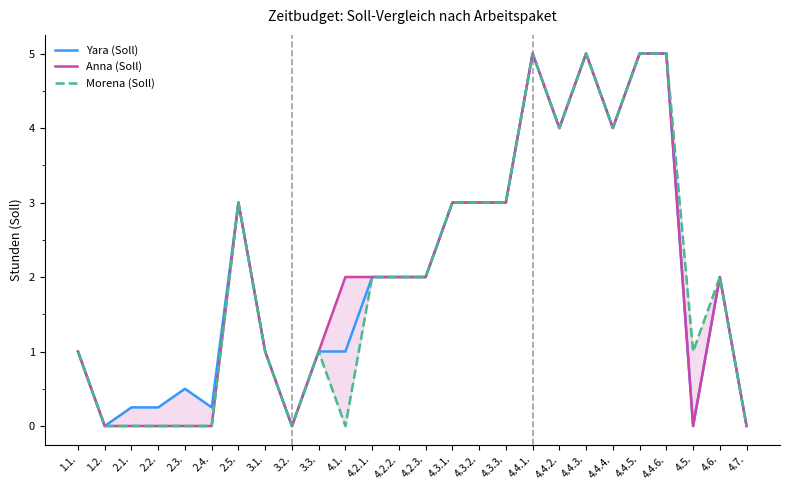

What is the average value of the Morena (Soll) series?

2.0